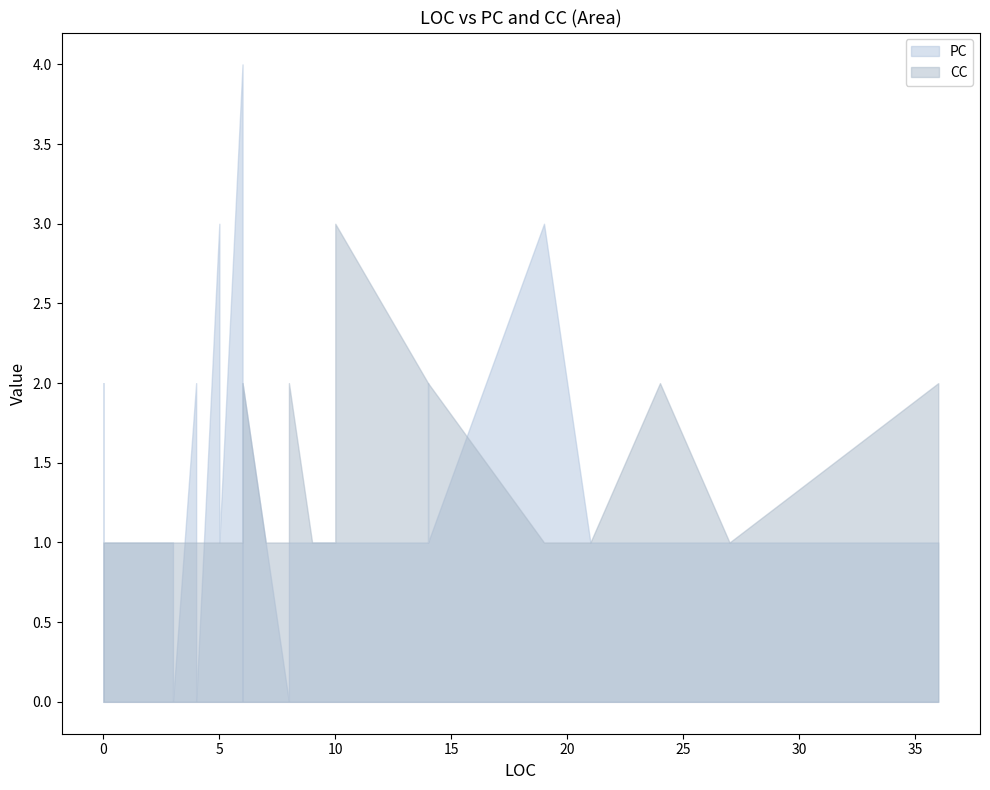

Which series has the largest range (max minus min)?

PC